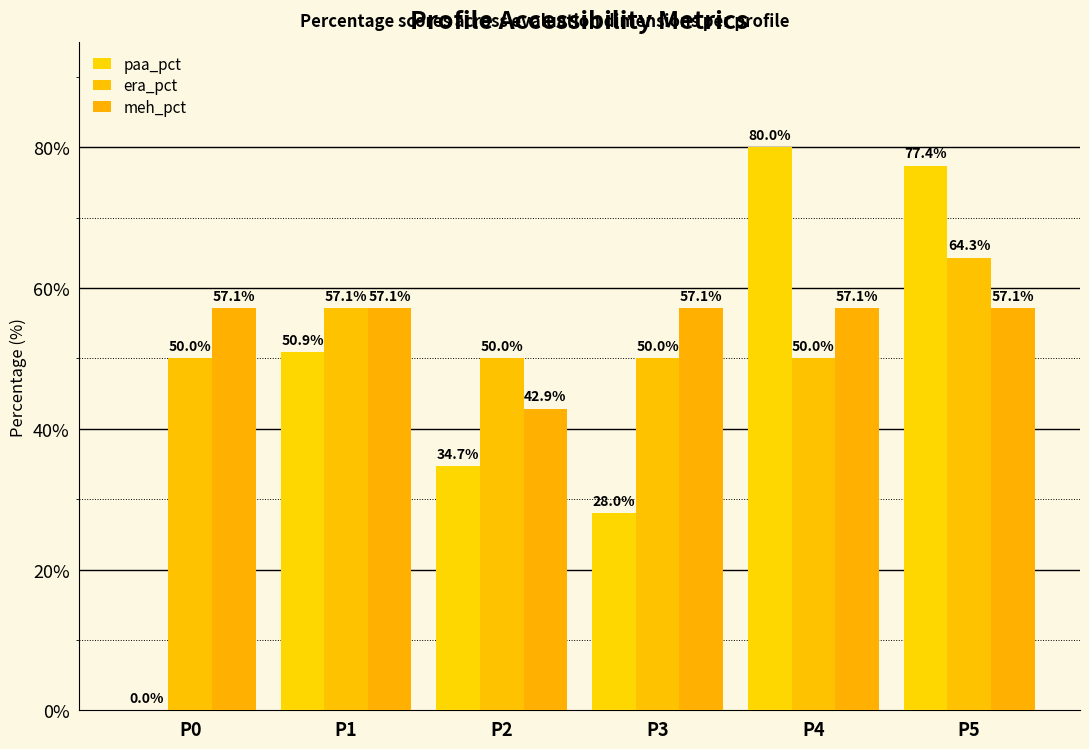

How many data points in meh_pct are above 57?

5